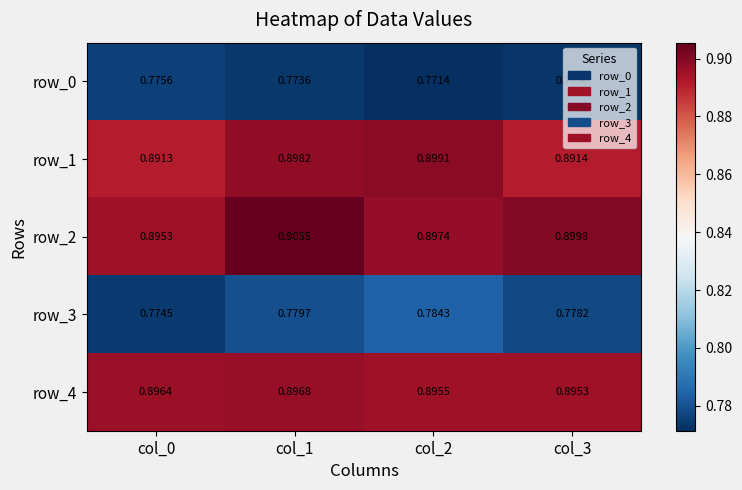

The value of row_2 at col_1 is 0.9. True or false?

True